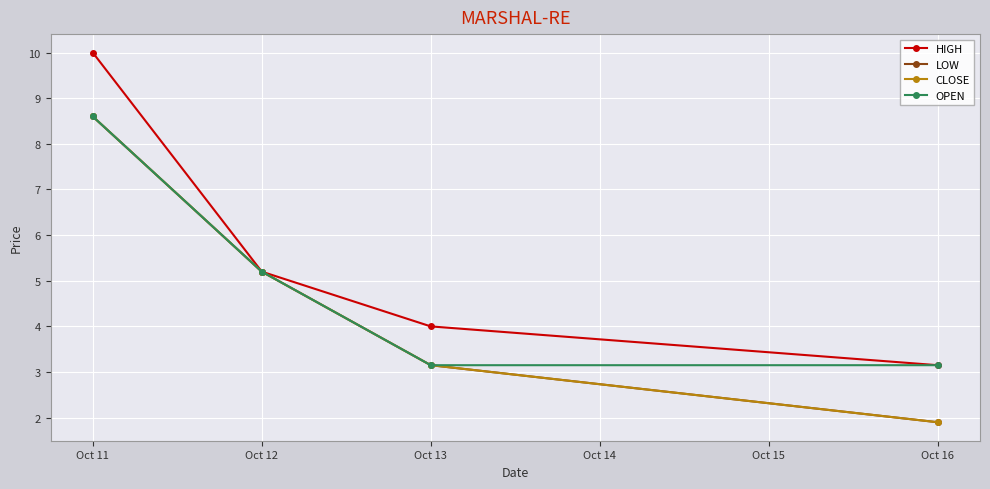

Reading right to left, what are all the values shown in this chart?

HIGH: 3.1	4.0	5.2	10.0
LOW: 1.9	3.1	5.2	8.6
CLOSE: 1.9	3.1	5.2	8.6
OPEN: 3.1	3.1	5.2	8.6